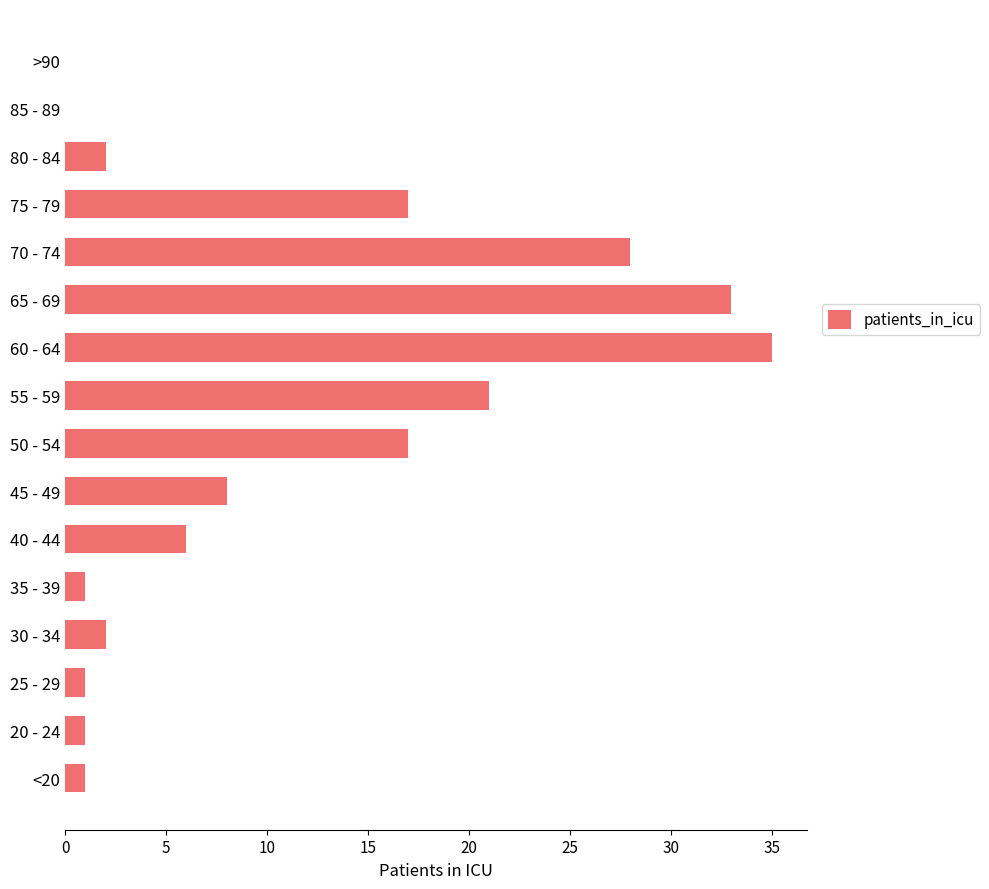

Which has a higher value, 20 - 24 or 65 - 69?

65 - 69